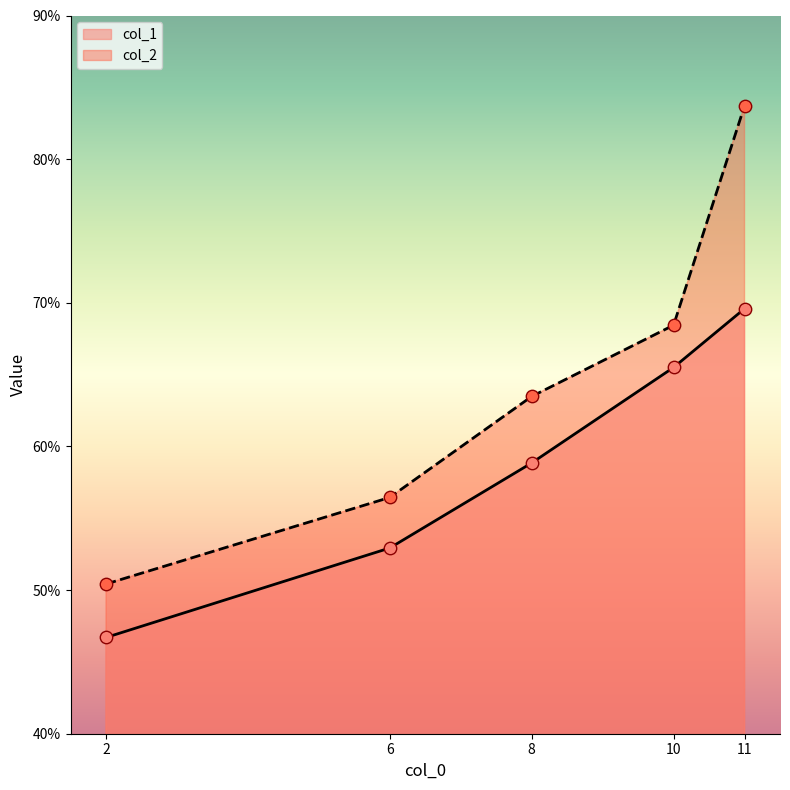

At how many categories does at least one series exceed 77?

1